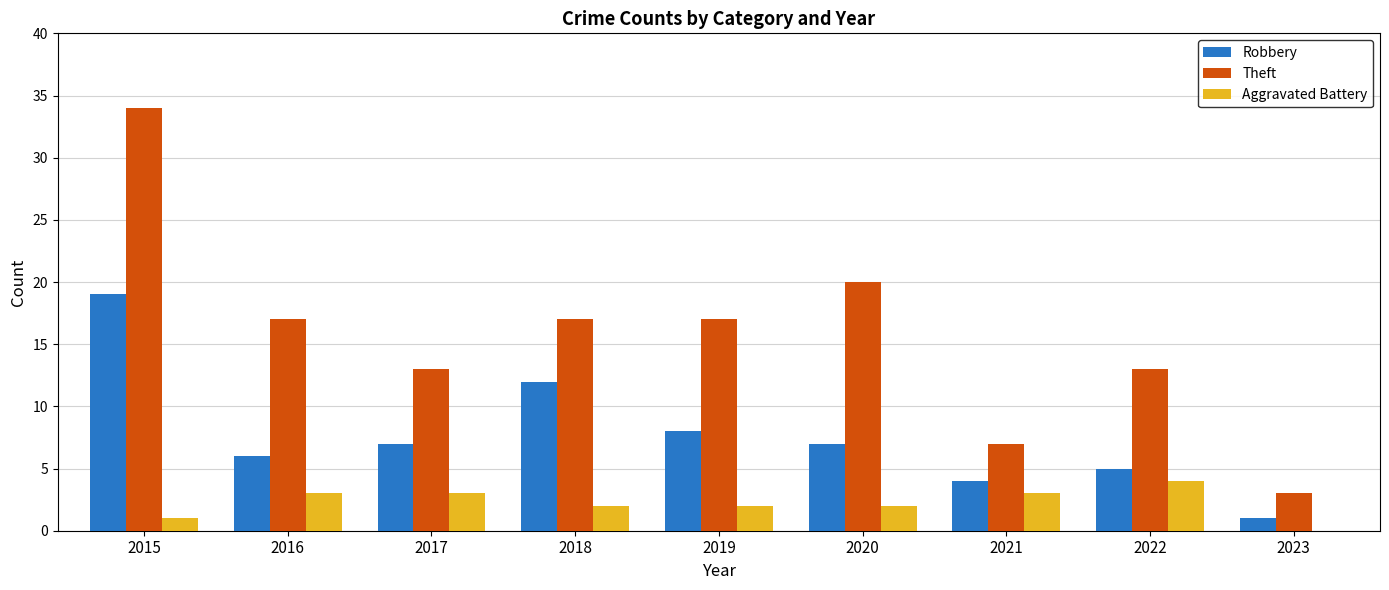

What is the maximum value shown in the chart?

34